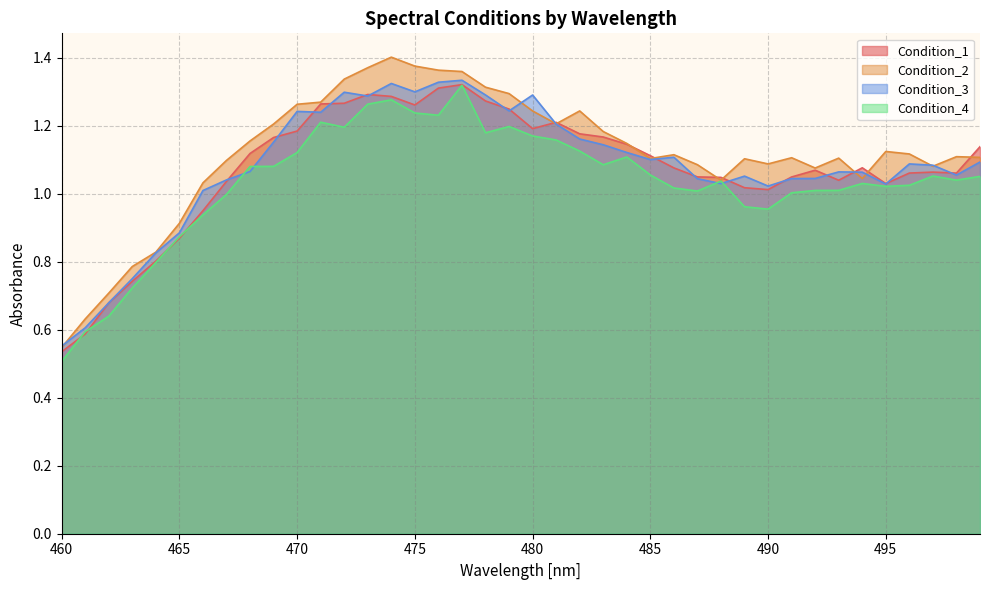

Does the chart display data point markers on the line(s)?

No